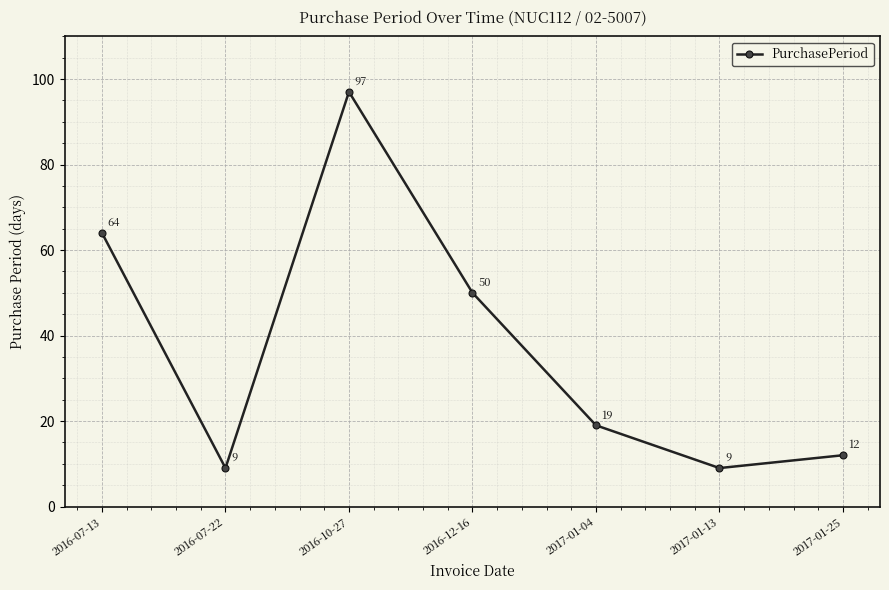

What is the label of the 2nd point from the right?

2017-01-13